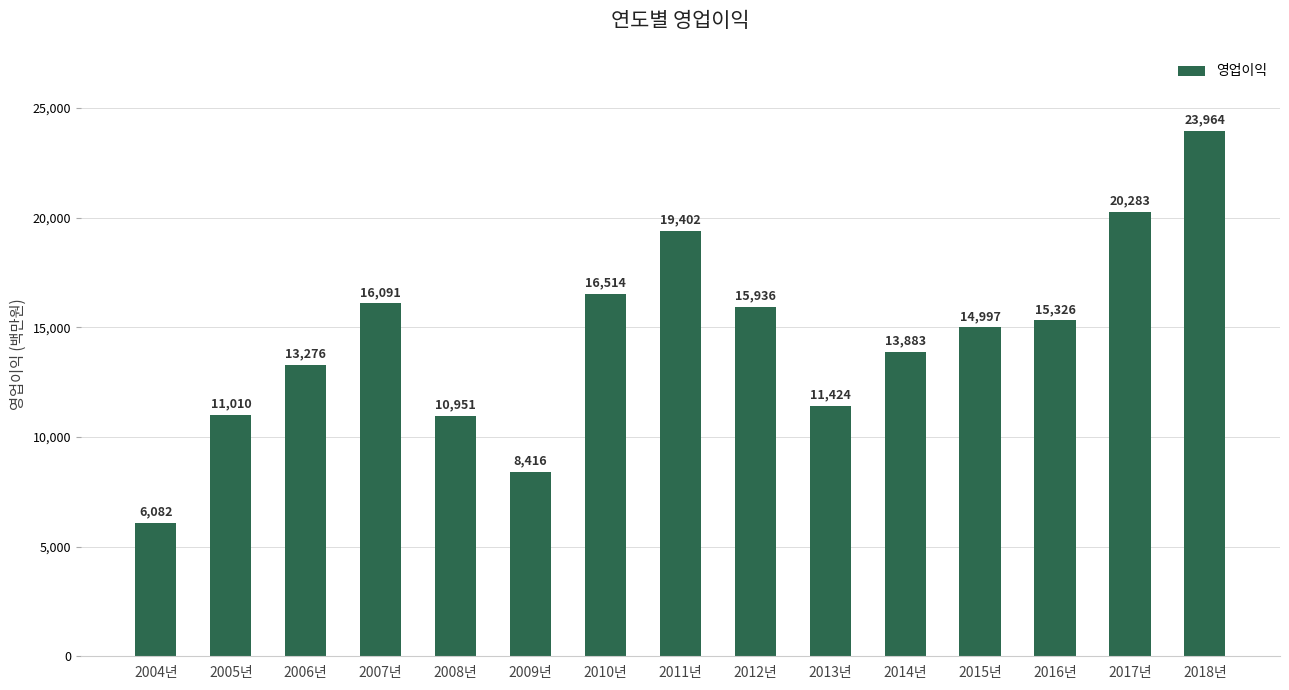

Which label corresponds to the largest value in the chart?

2018년